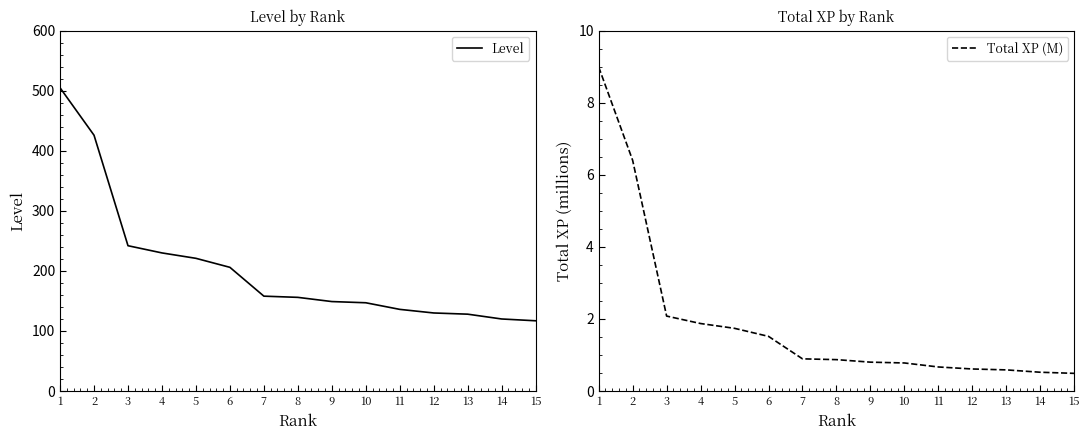

What is the difference between the Total XP (M) values at 6 and 2?

4.9